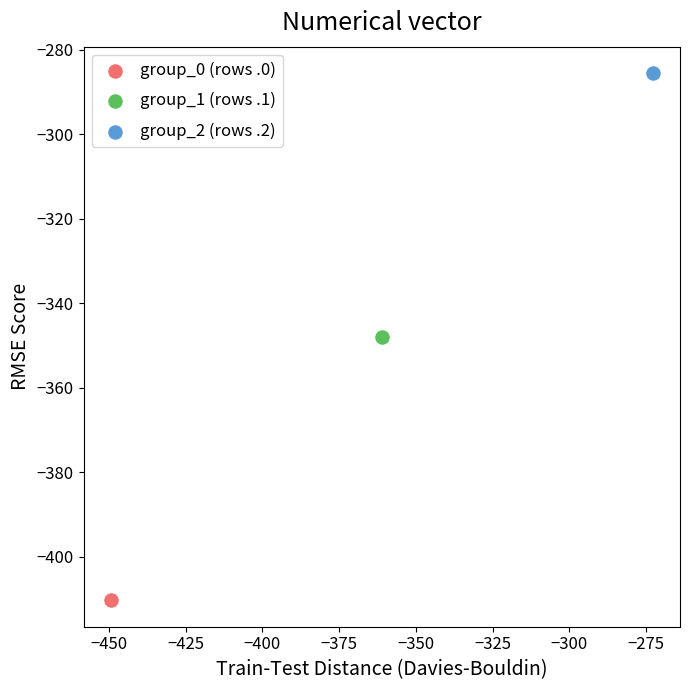

Which series reaches the maximum Y coordinate?

group_2 (rows .2)